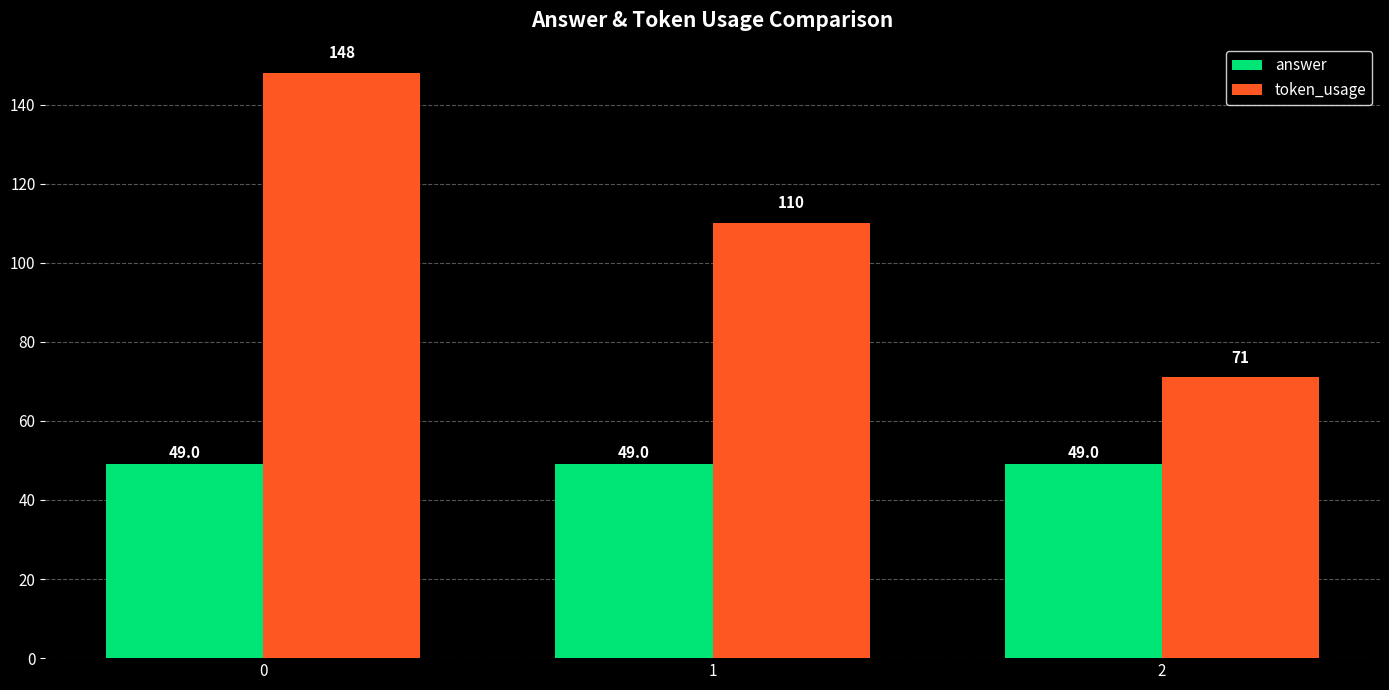

What is the sum of all answer values?

147